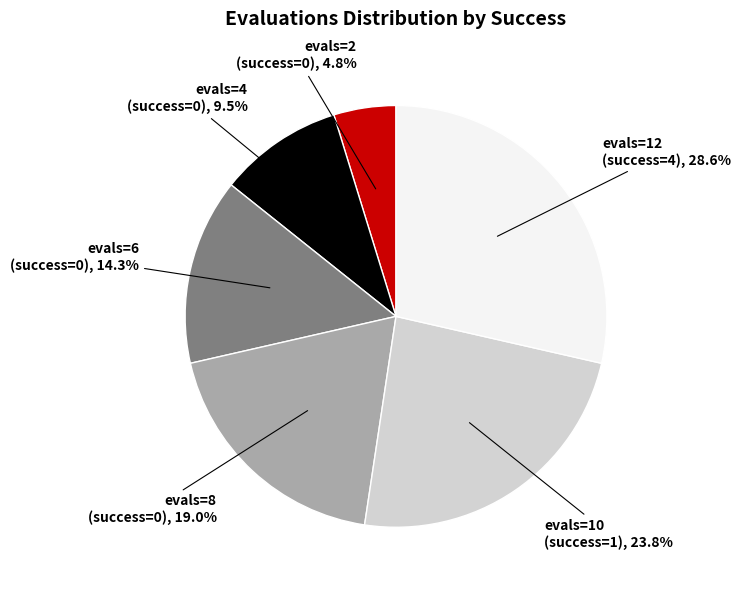

Which slice is the smallest?

evals=2 (success=0)